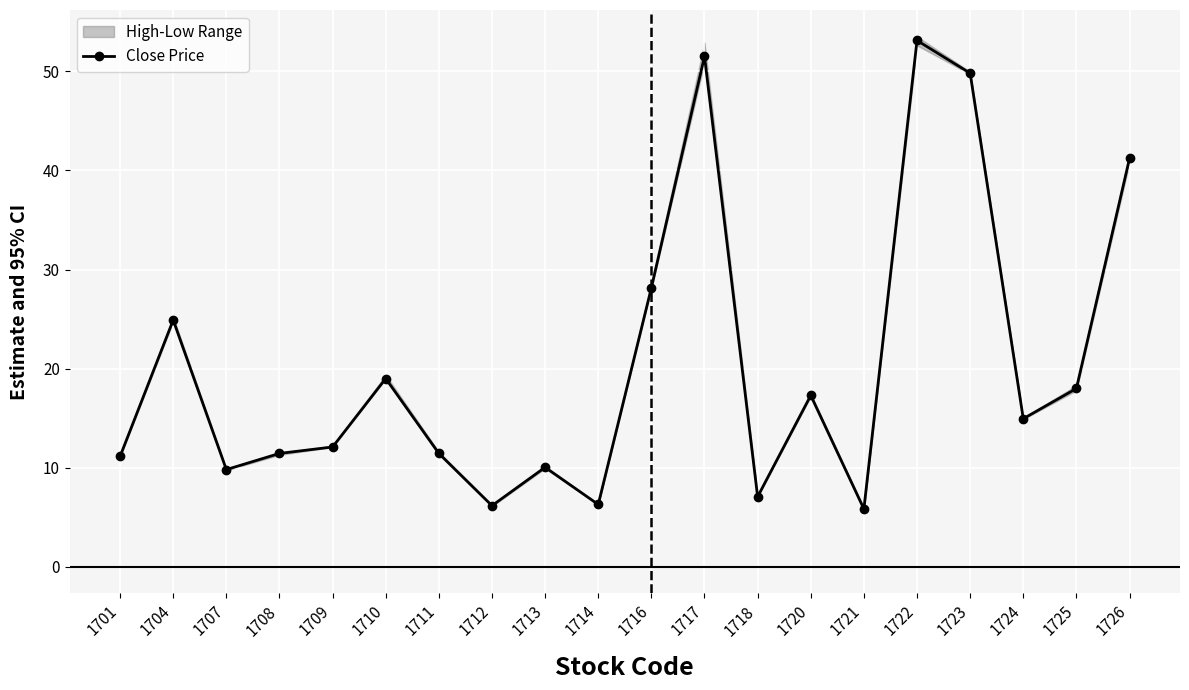

At which category does the chart reach its minimum across all series?

1721